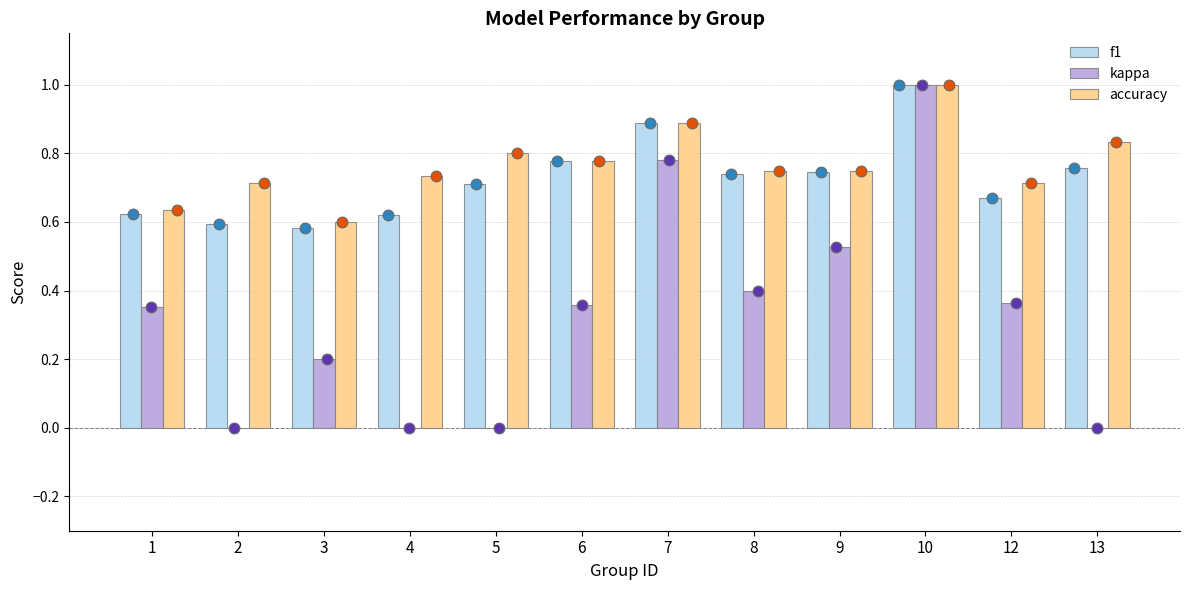

Which series has the largest Y range (max minus min)?

kappa